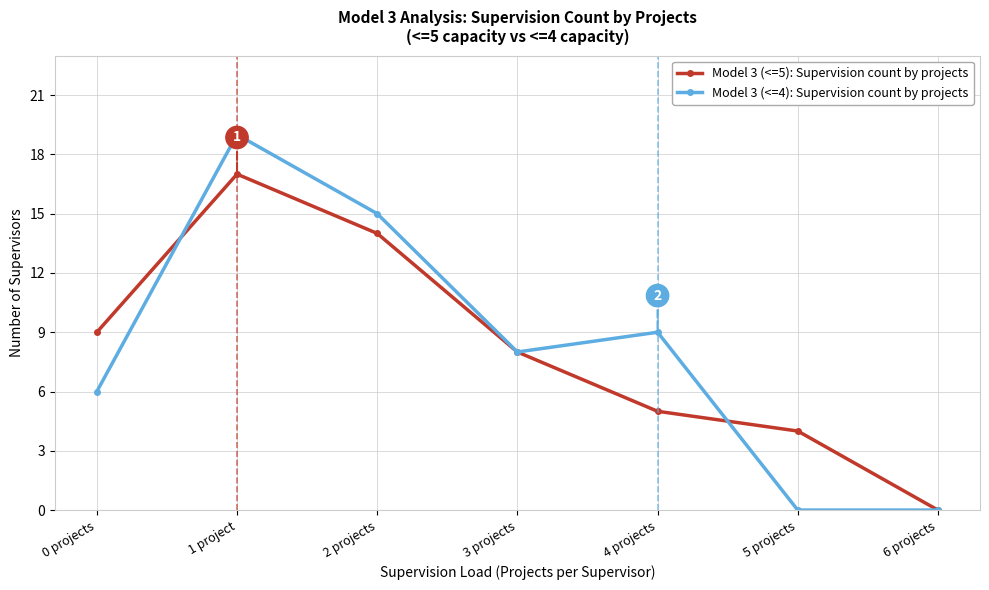

Reading right to left, what are all the values shown in this chart?

Model 3 (<=5): Supervision count by projects: 6 projects=0	5 projects=4	4 projects=5	3 projects=8	2 projects=14	1 project=17	0 projects=9
Model 3 (<=4): Supervision count by projects: 6 projects=0	5 projects=0	4 projects=9	3 projects=8	2 projects=15	1 project=19	0 projects=6